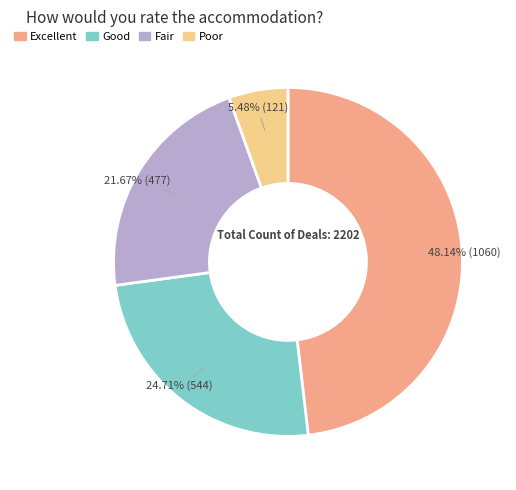

Is there a majority slice in this chart?

No